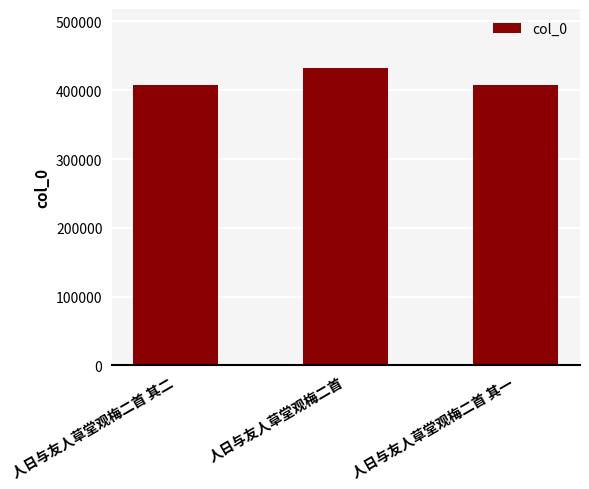

The chart shows a value of 107255 at 人日与友人草堂观梅二首 其一. True or false?

False